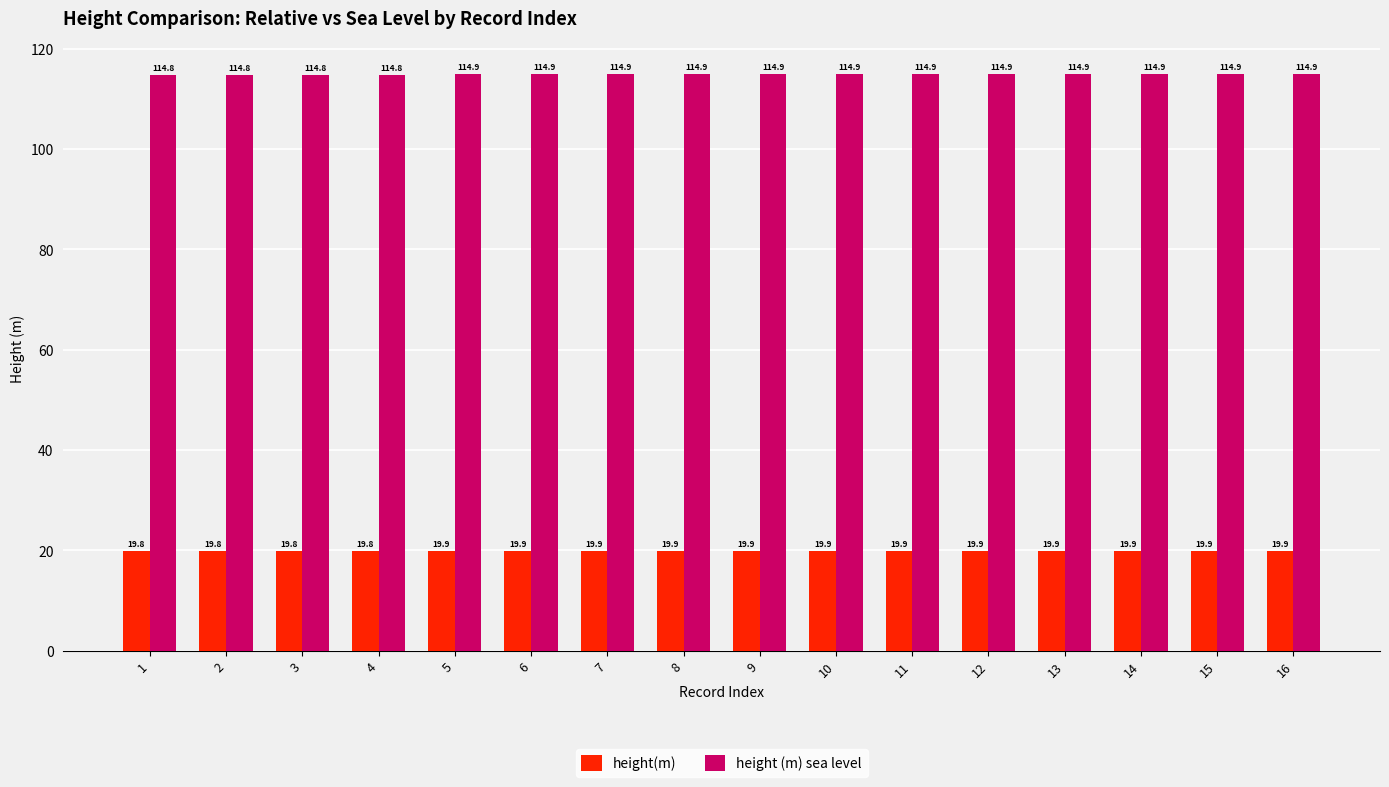

What is the value of the height(m) bar at the 11th from the left?

19.9